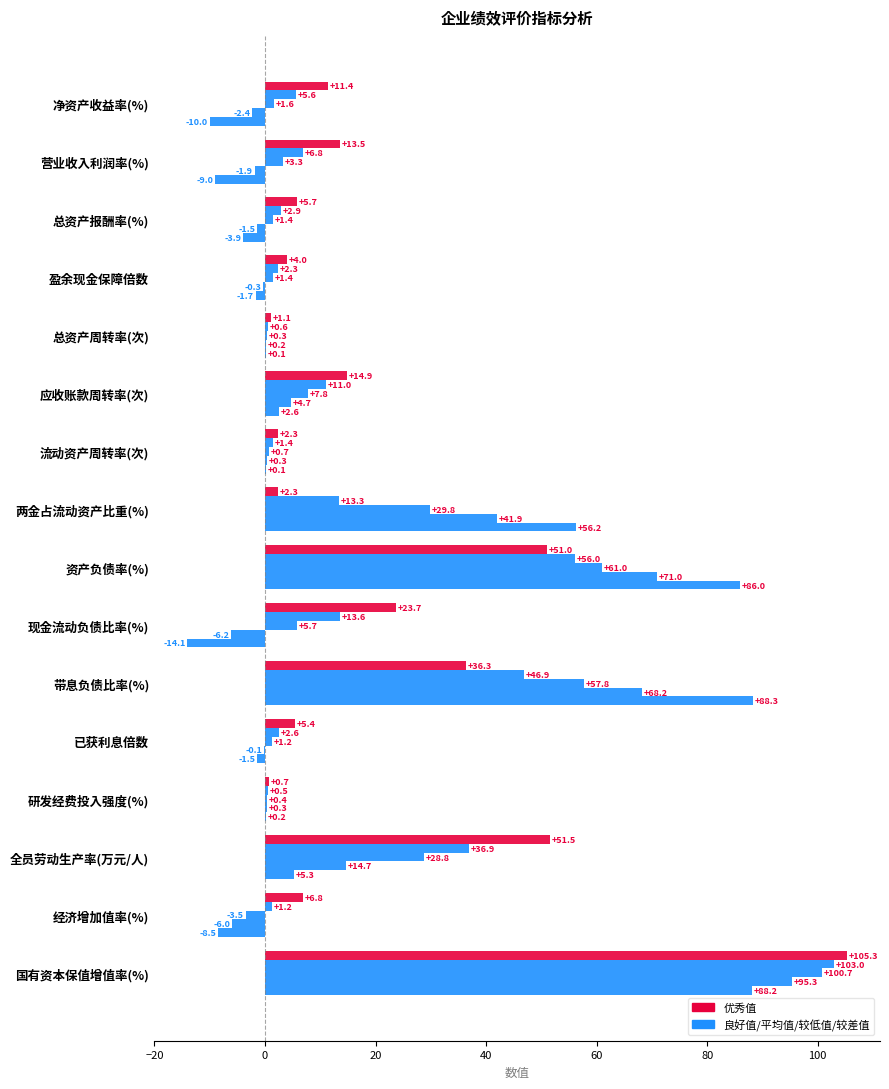

Count the number of data series in this chart.

5